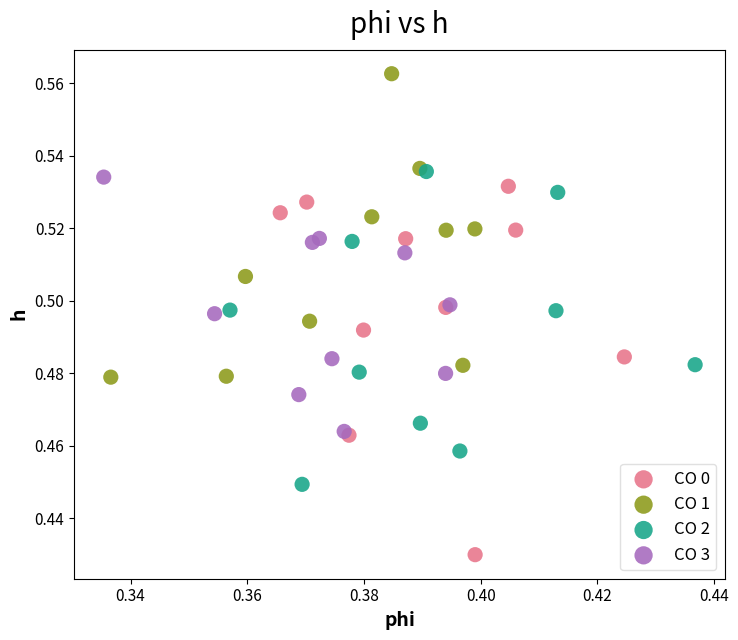

Which series contains the lowest Y value?

CO 0